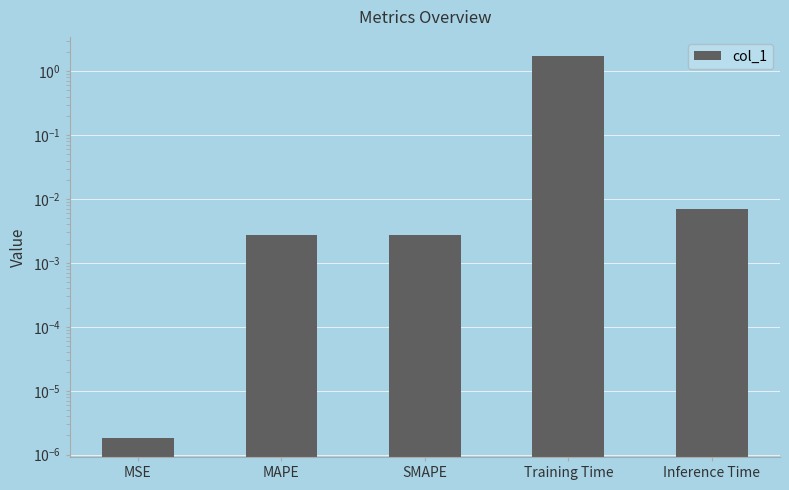

Where is the data nearest to the value 0?

MSE